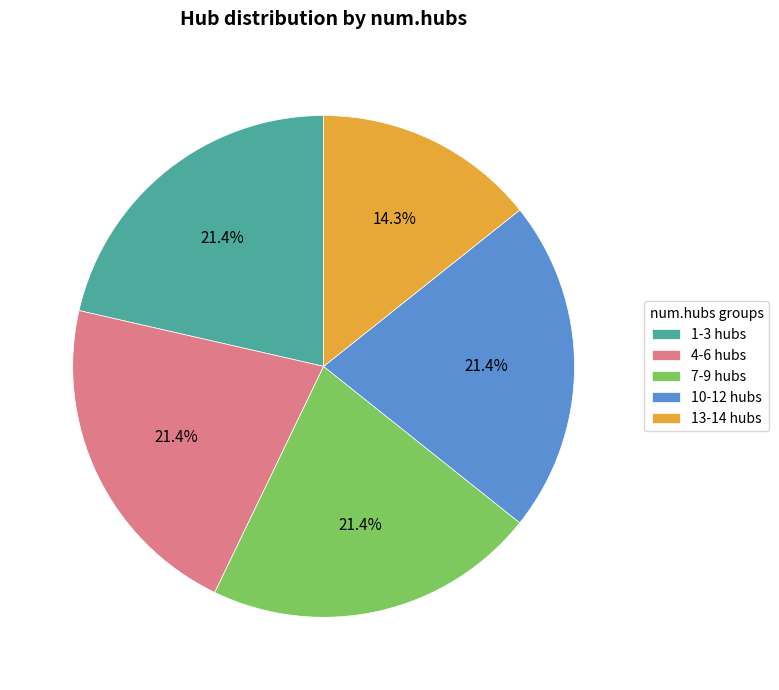

Which slice is the smallest?

13-14 hubs